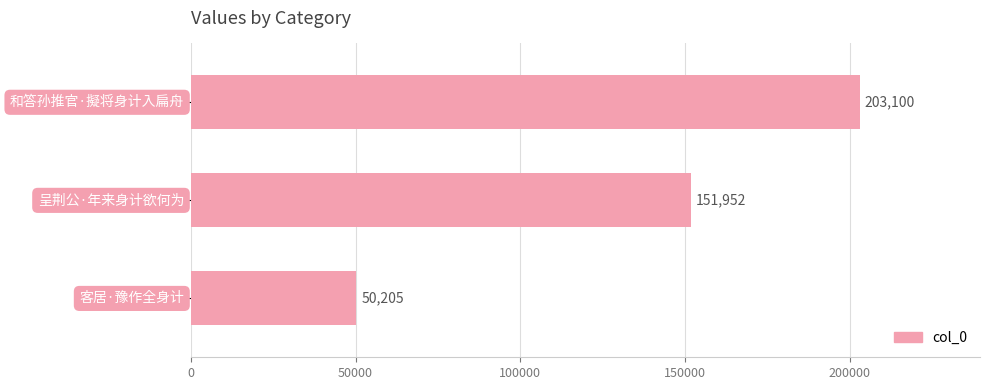

What is the smallest value displayed?

50205